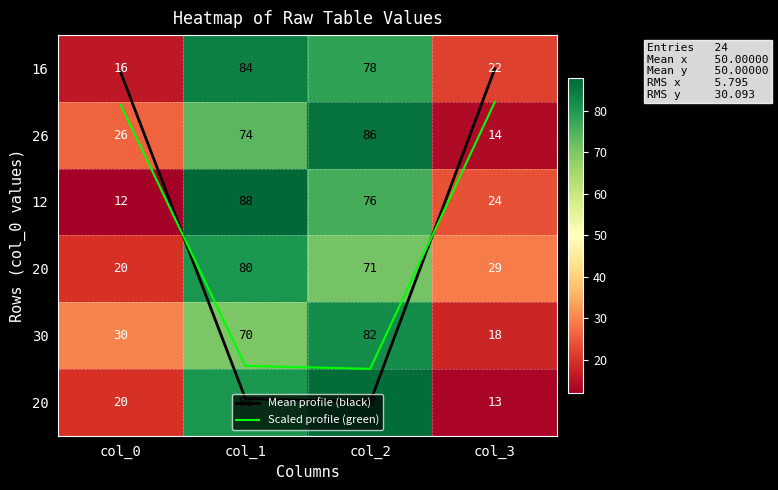

Between col_1 and col_3, which is larger?

col_1